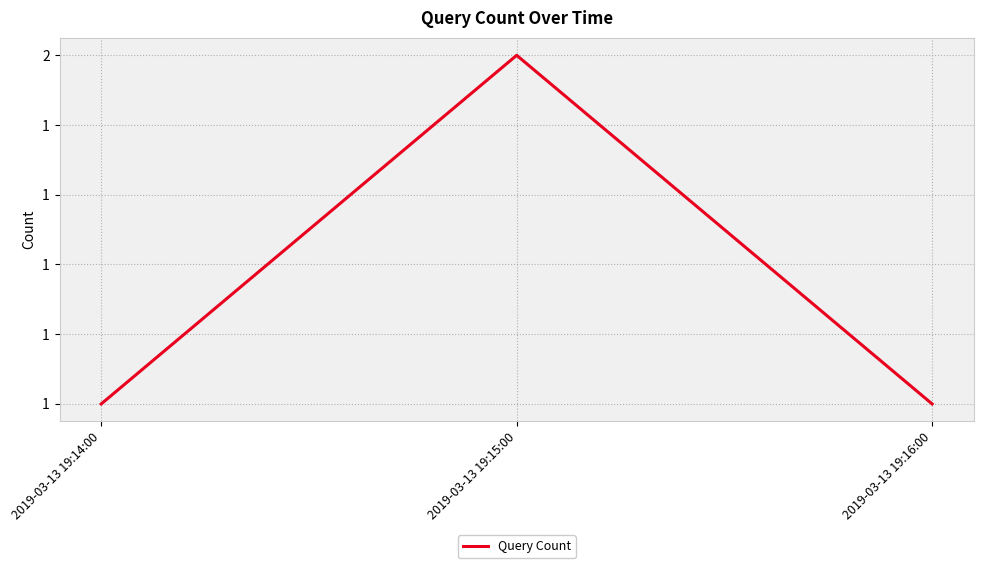

Is this an area chart (filled region under the line)?

No